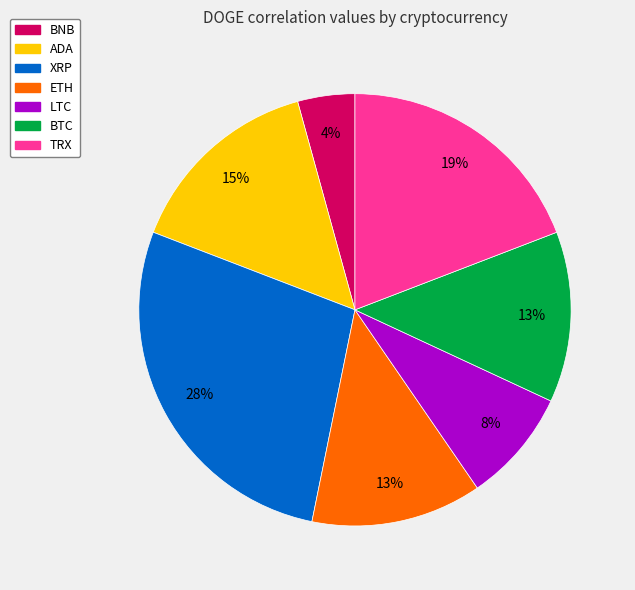

To the nearest percent, what portion does LTC represent?

8%